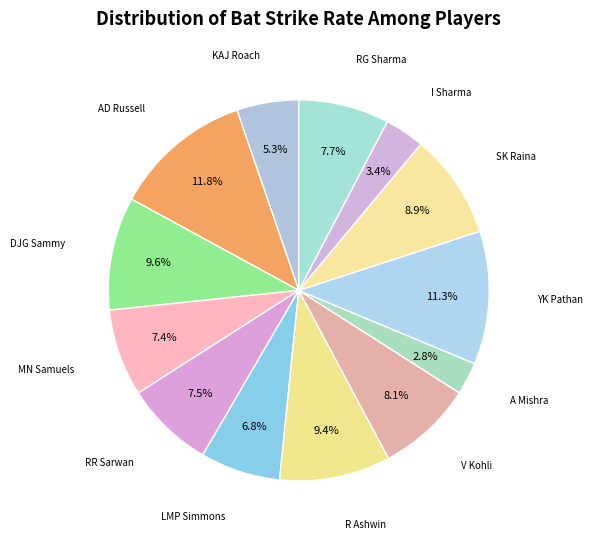

How many segments does this pie chart have?

13